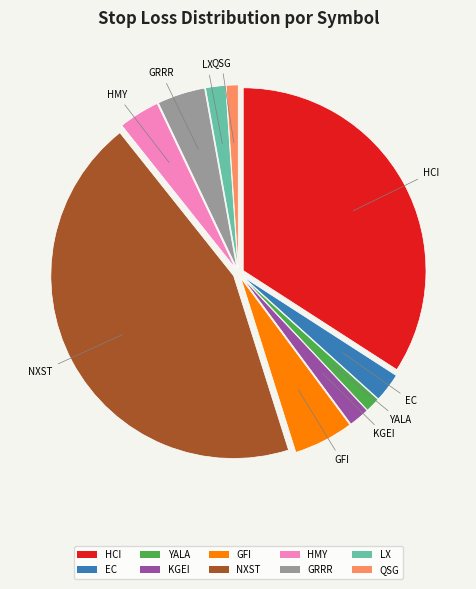

Between HCI and QSG, which is larger?

HCI